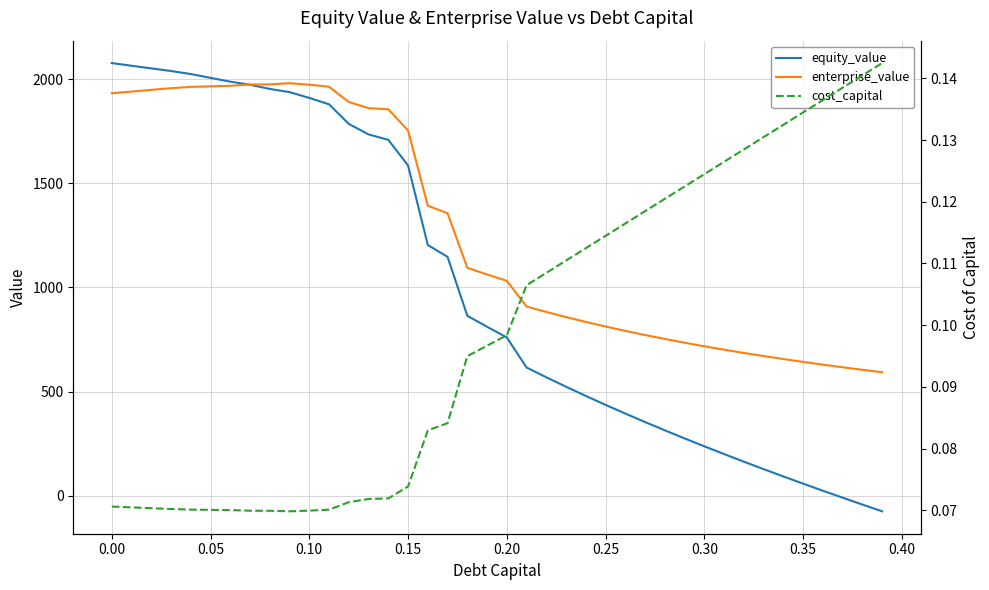

What is the difference between the maximum and second lowest values in the equity_value series?

2120.0